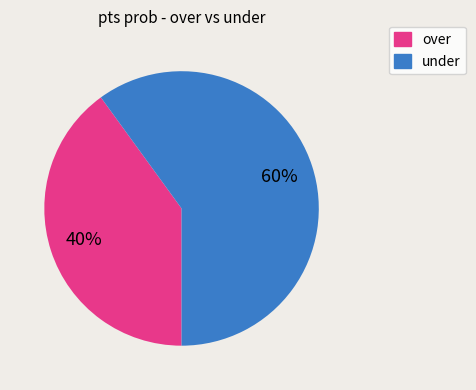

How many segments does this pie chart have?

2